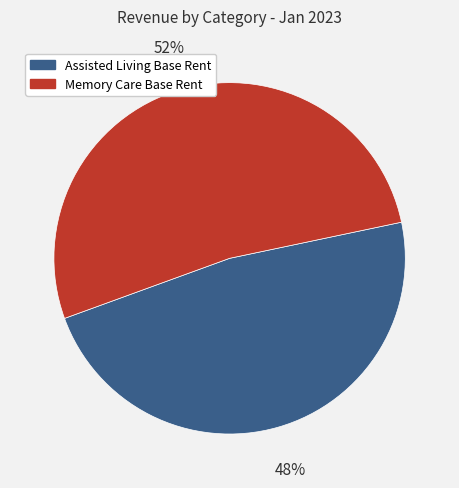

Does any single category account for the majority?

Yes